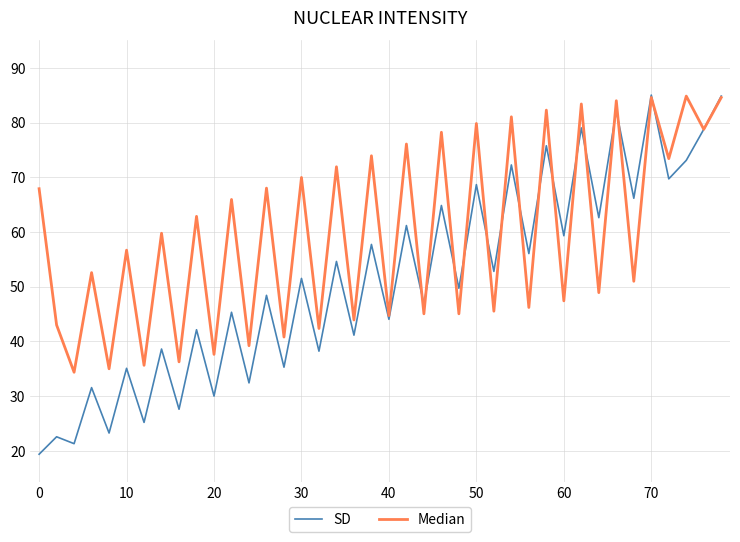

What is the greatest value displayed?

85.0